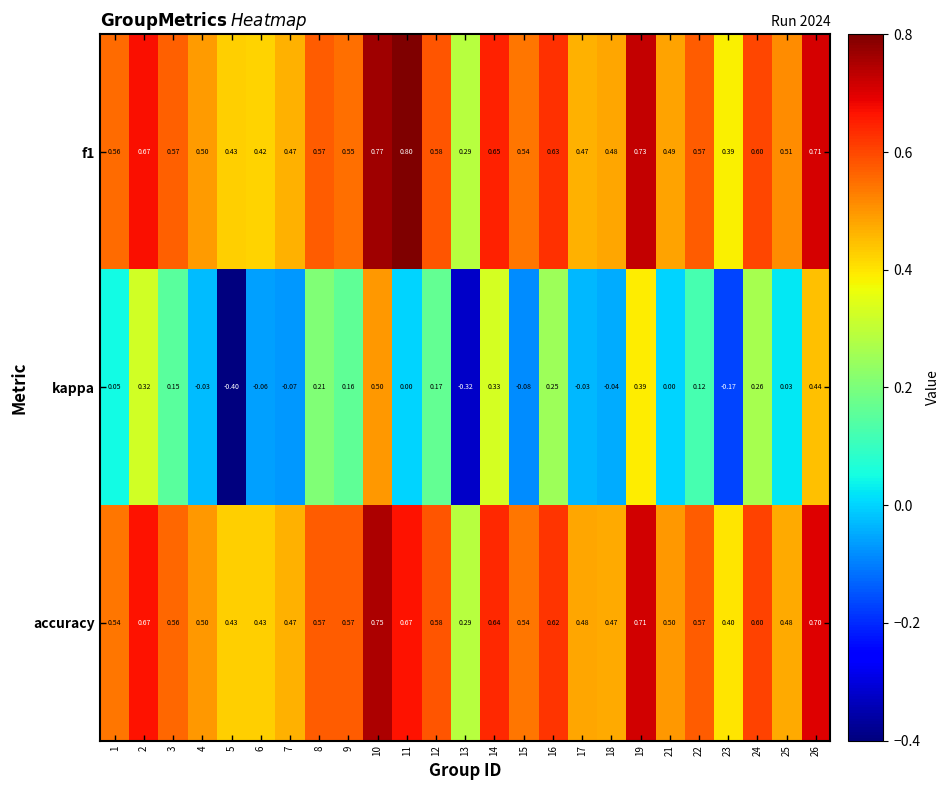

Which series has the largest range (max minus min)?

kappa